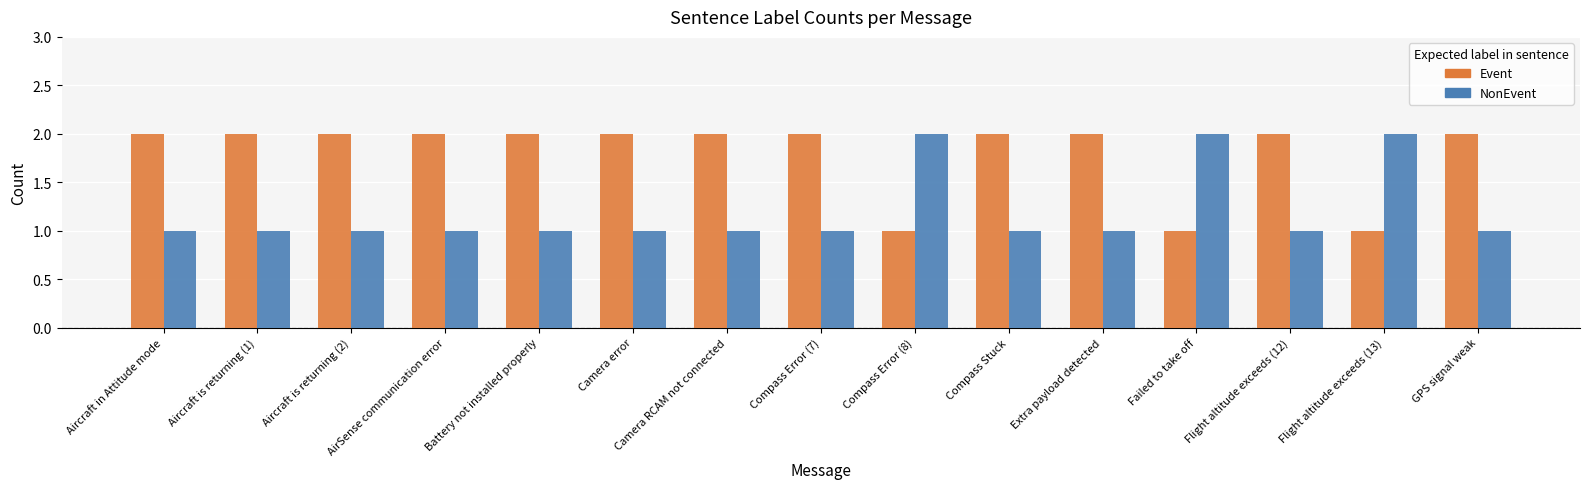

At how many categories does at least one series exceed 1?

15